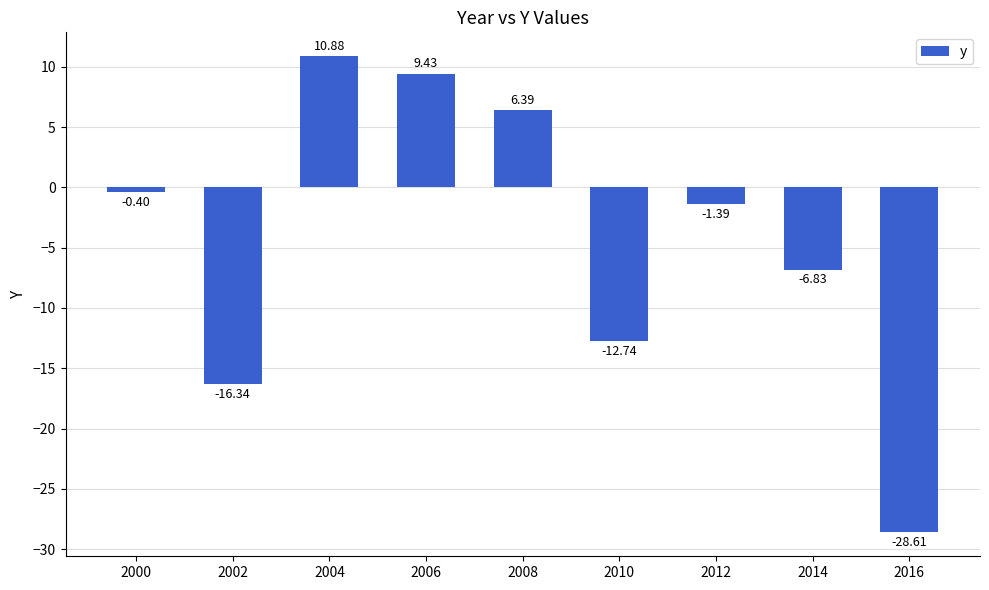

What is the maximum value shown in the chart?

10.9